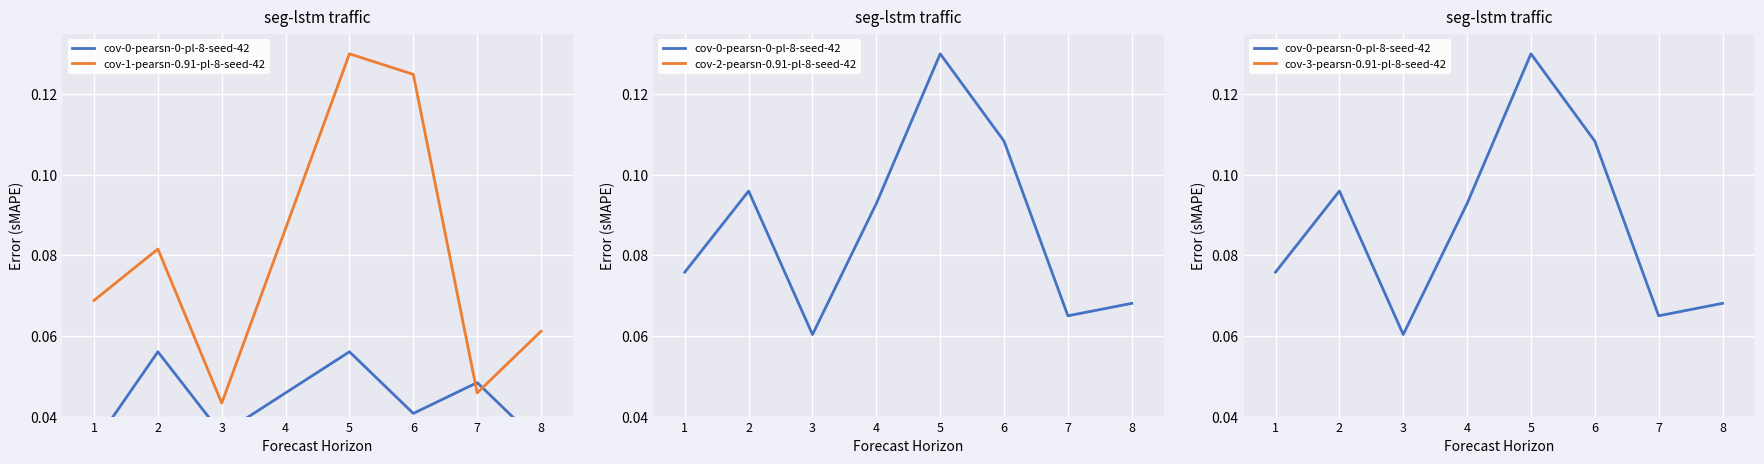

At which label does cov-1-pearsn-0.91-pl-8-seed-42 reach its peak?

5